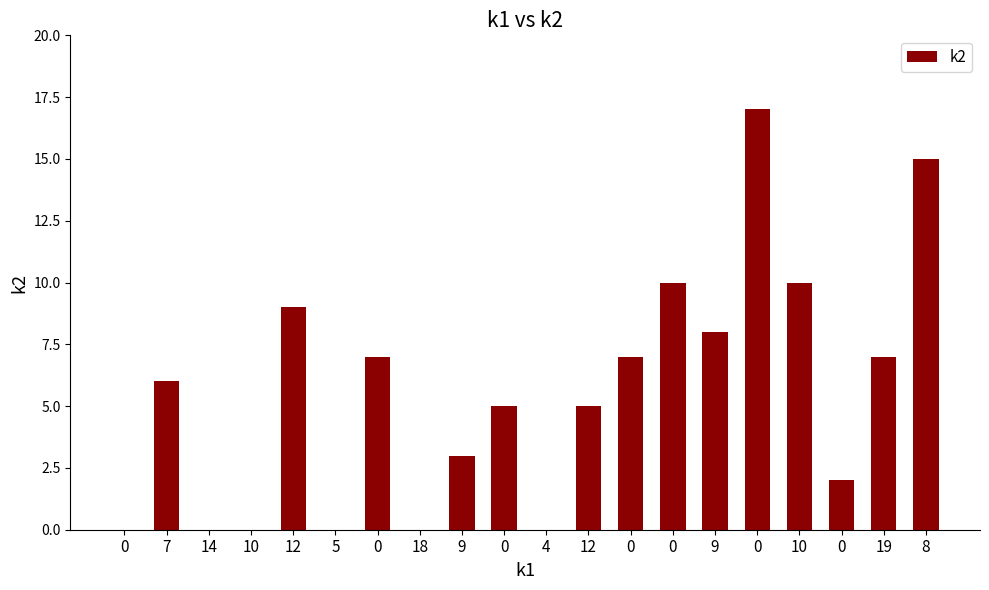

How many distinct data groups are displayed?

1